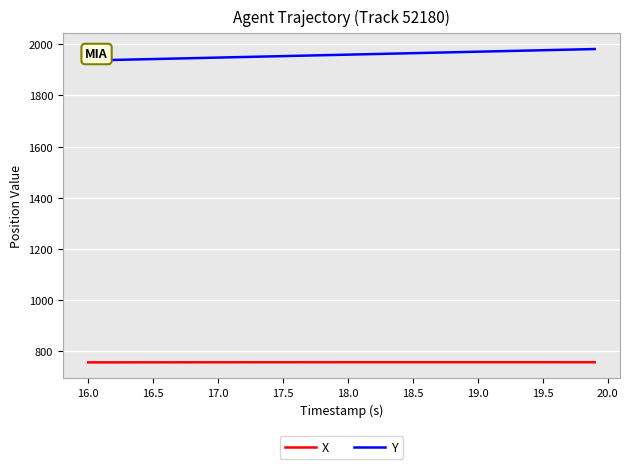

Rank the series by their average value, from highest to lowest.

Y, X